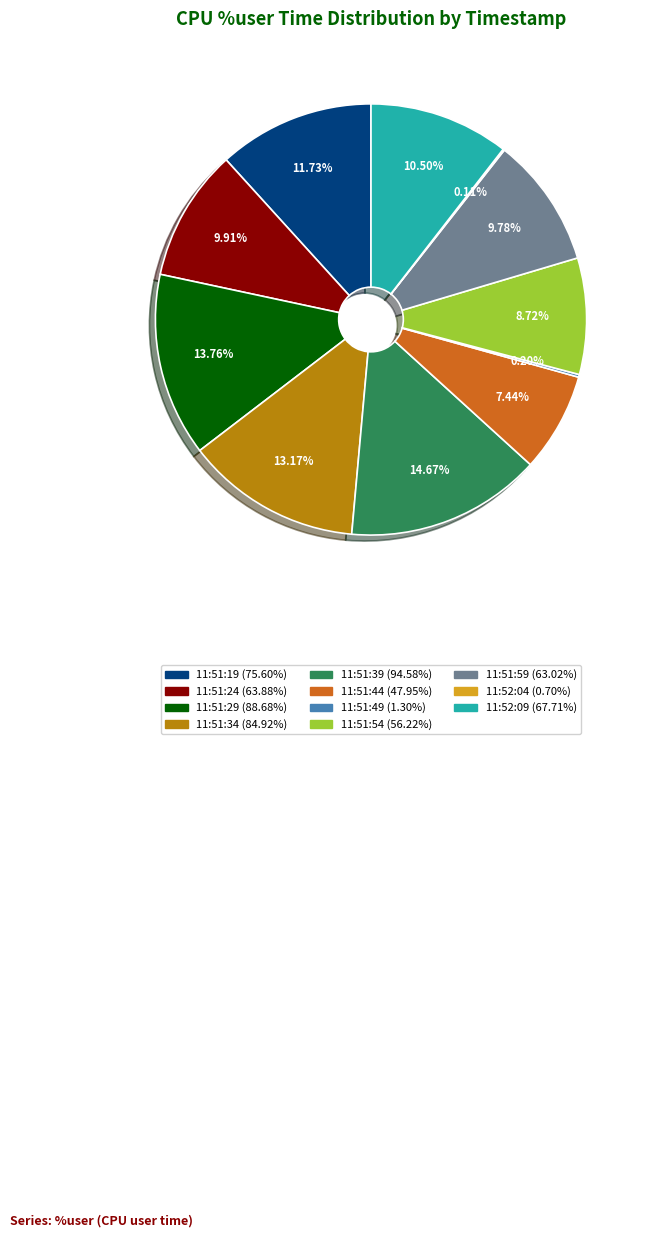

What percentage do 11:51:24 and 11:51:29 together represent?

23.7%